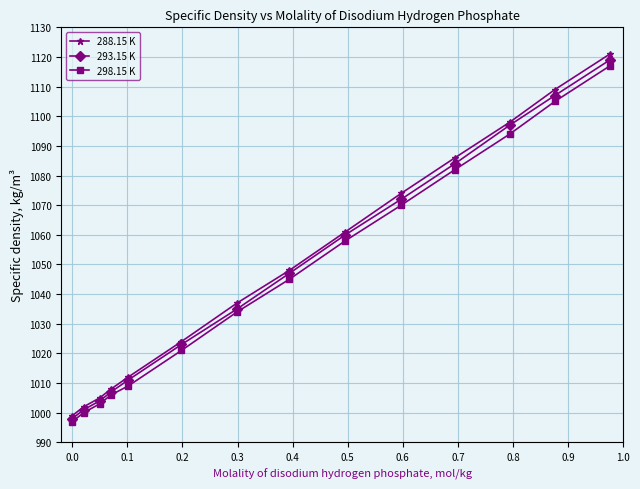

At how many categories does at least one series exceed 1039?

7